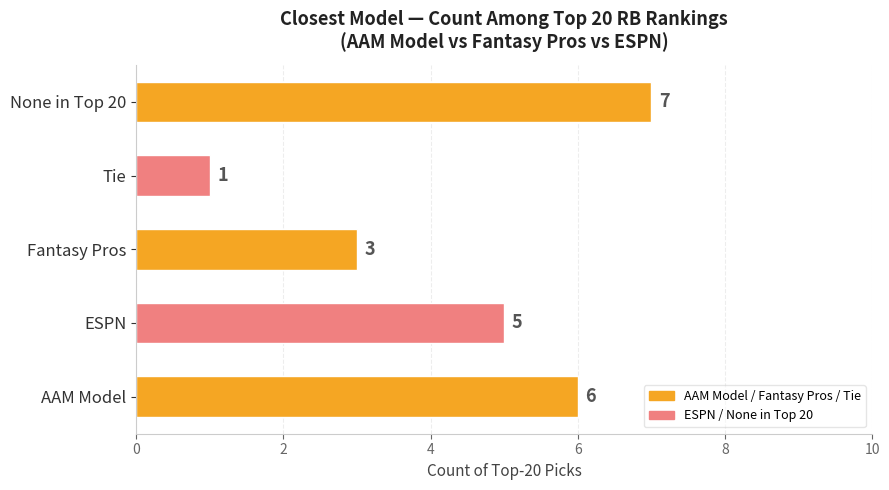

Is it true that the value at ESPN is 5?

True